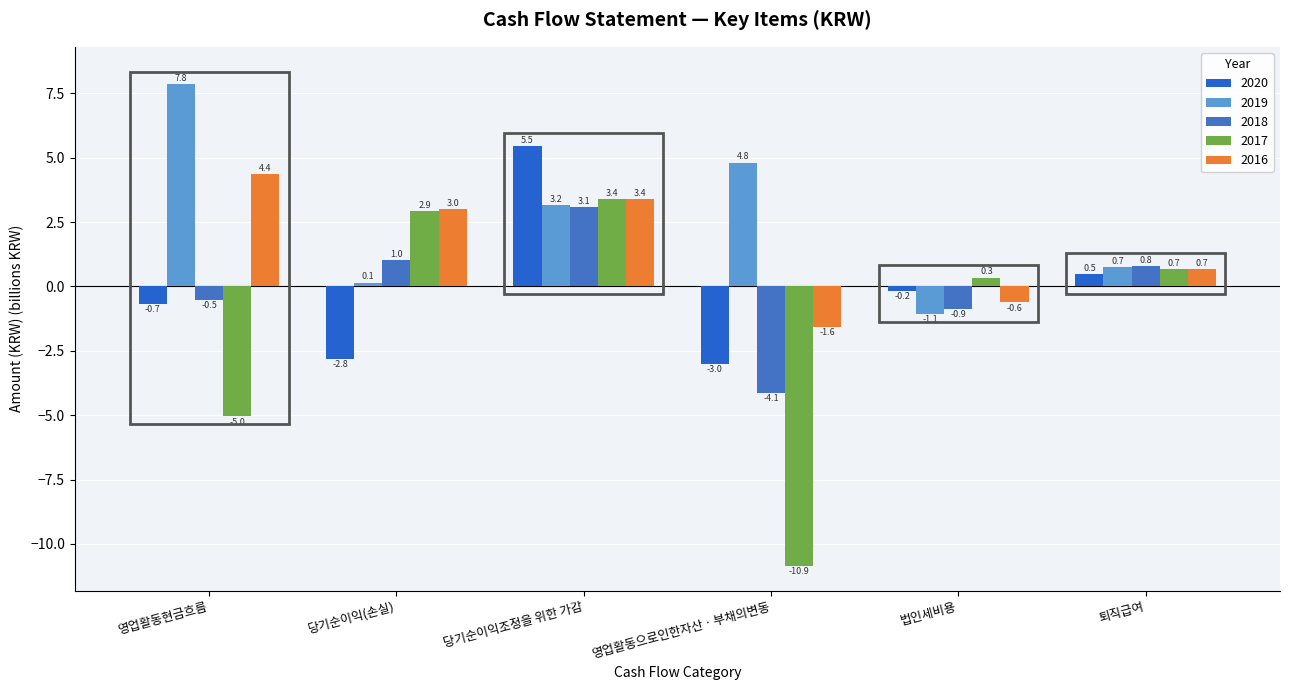

At which label is 2018 closest to 0?

영업활동현금흐름